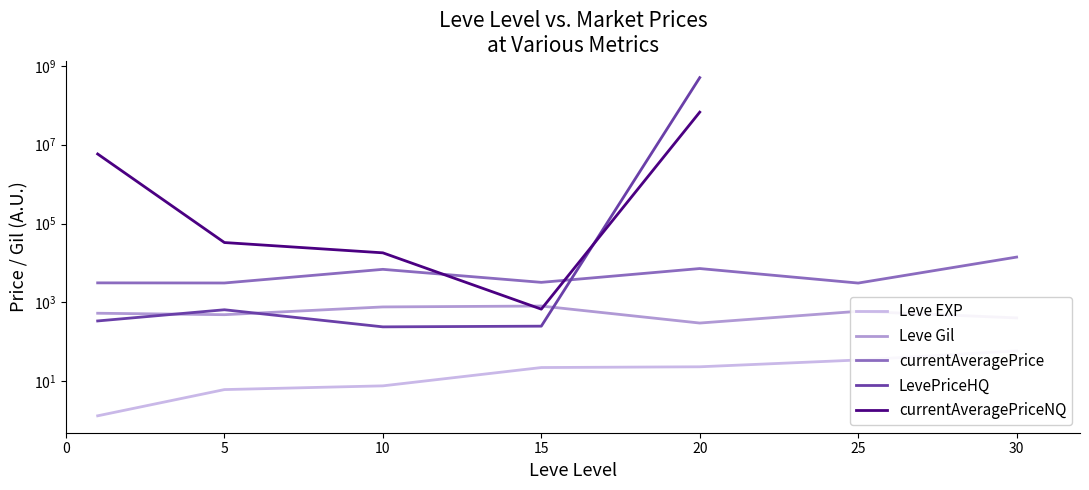

Between 5 and 20, which series saw the biggest shift?

LevePriceHQ